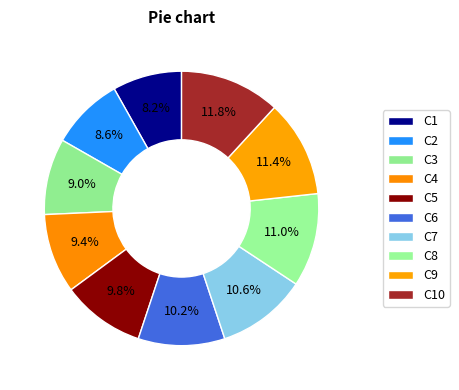

Does C1 represent more than half of the total?

No